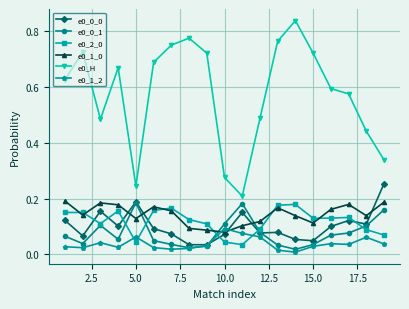

True or false: e0_0_1 and e0_H intersect in this chart.

False